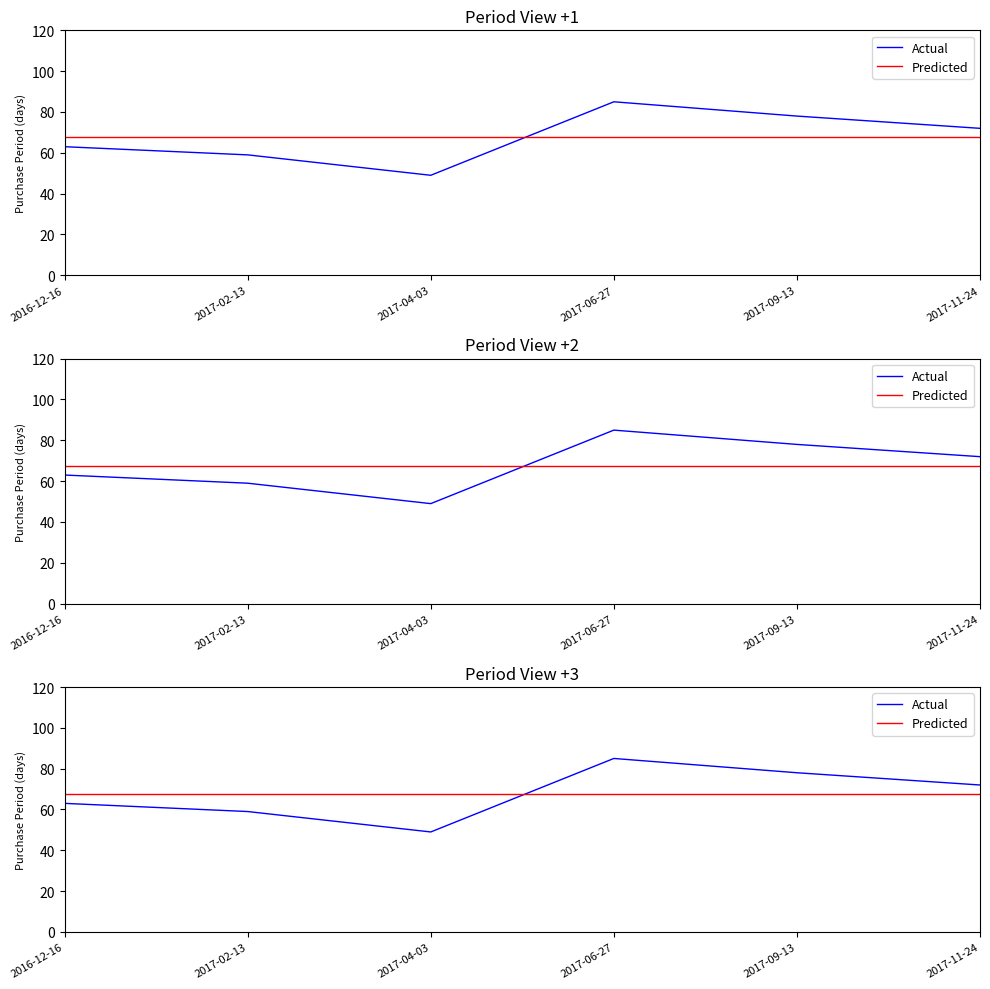

The value of Actual at 2017-09-13 is 107.8. True or false?

False